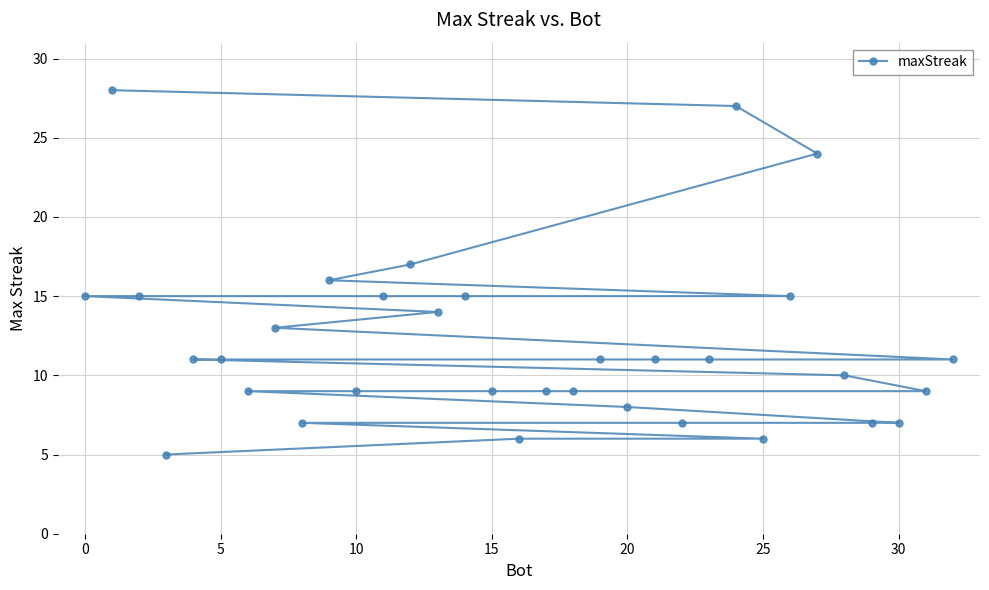

What is the maximum value shown in the chart?

28